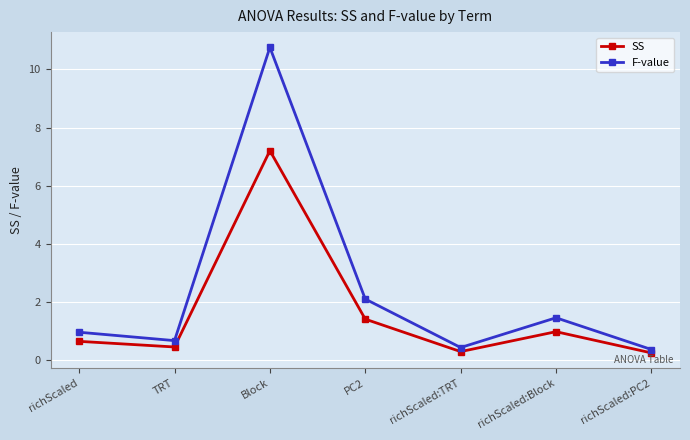

Which series has the widest spread of values?

F-value